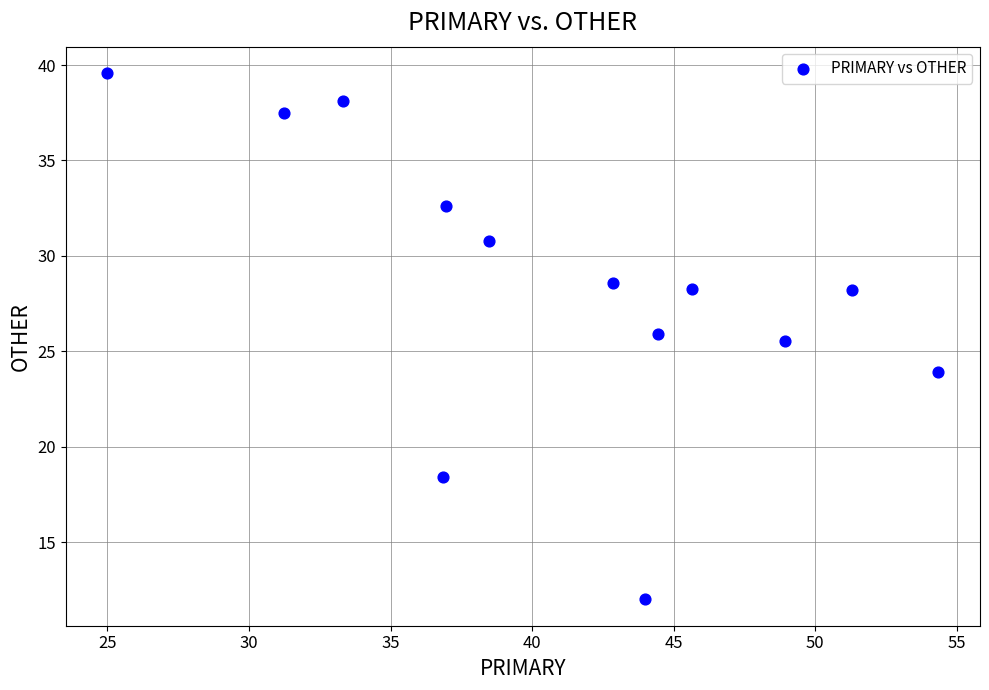

What is the range of X values (max minus min)?

29.3